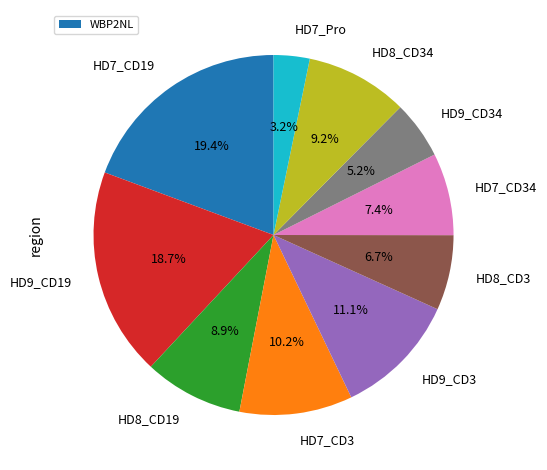

Does any single category account for the majority?

No